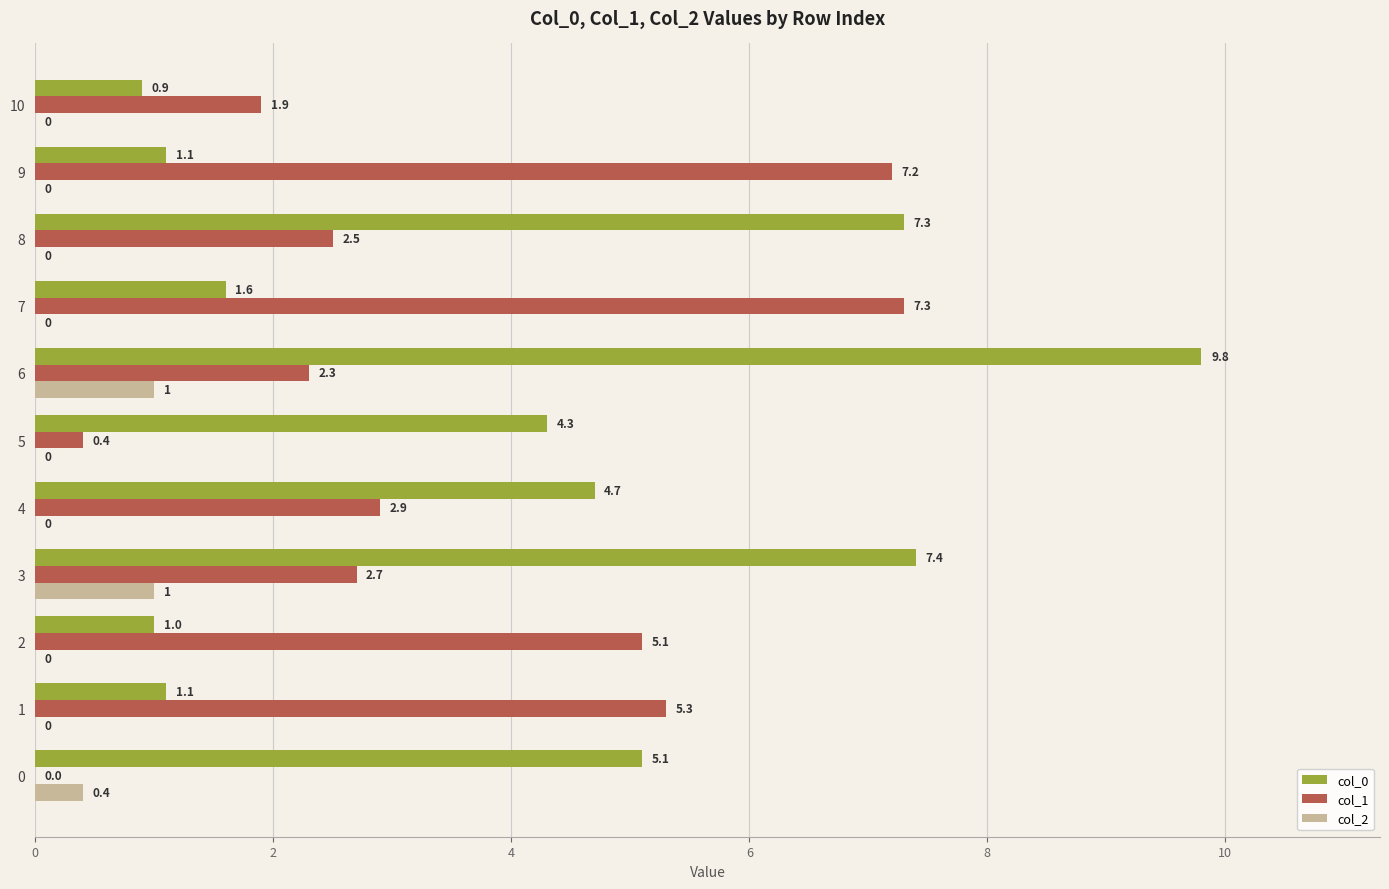

What is the spread (max minus min) of values at 10?

1.9